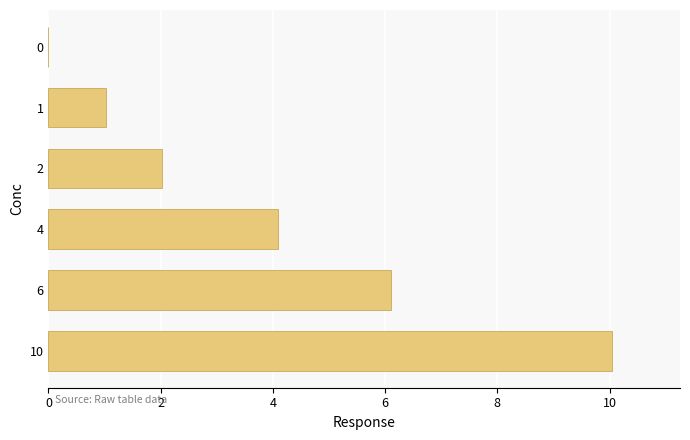

At which label is the value closest to 5?

4